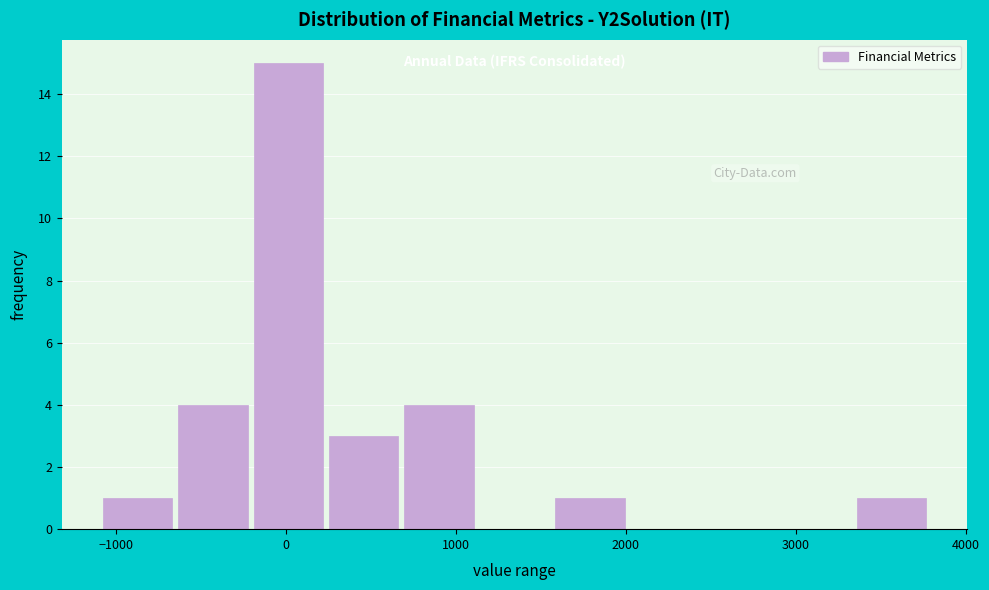

Reading left to right, list every bar in this chart as the range it spans on the x-axis followed by its height. Neither the bar edges nor the heights are printed on the chart, so give them approximately, as read against the axes.

-1100 to -600: 1
-600 to -200: 4
-200 to 300: 15
300 to 700: 3
700 to 1100: 4
1100 to 1600: 0
1600 to 2000: 1
2000 to 2500: 0
2500 to 2900: 0
2900 to 3400: 0
3400 to 3800: 1